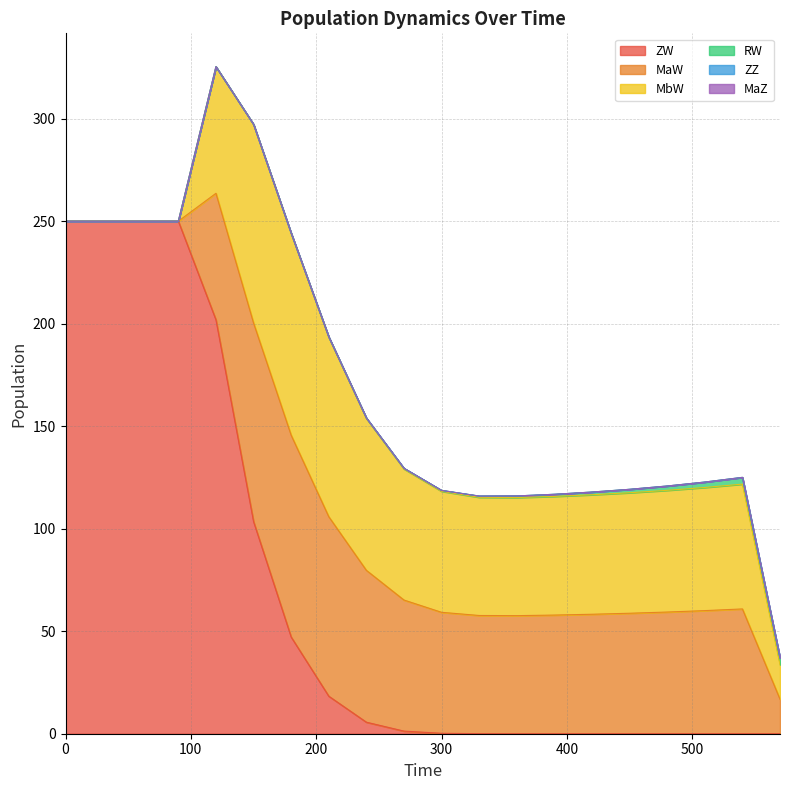

Reading right to left, extract all data points from this chart.

ZW: 0.0	0.0	0.0	0.0	0.0	0.0	0.0	0.0	0.0	0.2	1.3	5.6	18.3	47.2	103.5	201.9	250.0	250.0	250.0	250.0
MaW: 16.8	60.9	60.1	59.4	58.8	58.3	57.9	57.6	57.6	59.0	63.9	74.1	87.6	98.4	96.9	61.7	0.0	0.0	0.0	0.0
MbW: 16.8	60.9	60.1	59.4	58.8	58.3	57.9	57.6	57.6	59.0	63.9	74.1	87.6	98.4	96.9	61.7	0.0	0.0	0.0	0.0
RW: 3.3	3.3	2.6	2.1	1.7	1.3	1.0	0.8	0.6	0.5	0.3	0.2	0.2	0.1	0.0	0.0	0.0	0.0	0.0	0.0
ZZ: 0.0	0.0	0.0	0.0	0.0	0.0	0.0	0.0	0.0	0.0	0.0	0.0	0.0	0.0	0.0	0.0	0.0	0.0	0.0	0.0
MaZ: 0.0	0.0	0.0	0.0	0.0	0.0	0.0	0.0	0.0	0.0	0.0	0.0	0.0	0.0	0.0	0.0	0.0	0.0	0.0	0.0